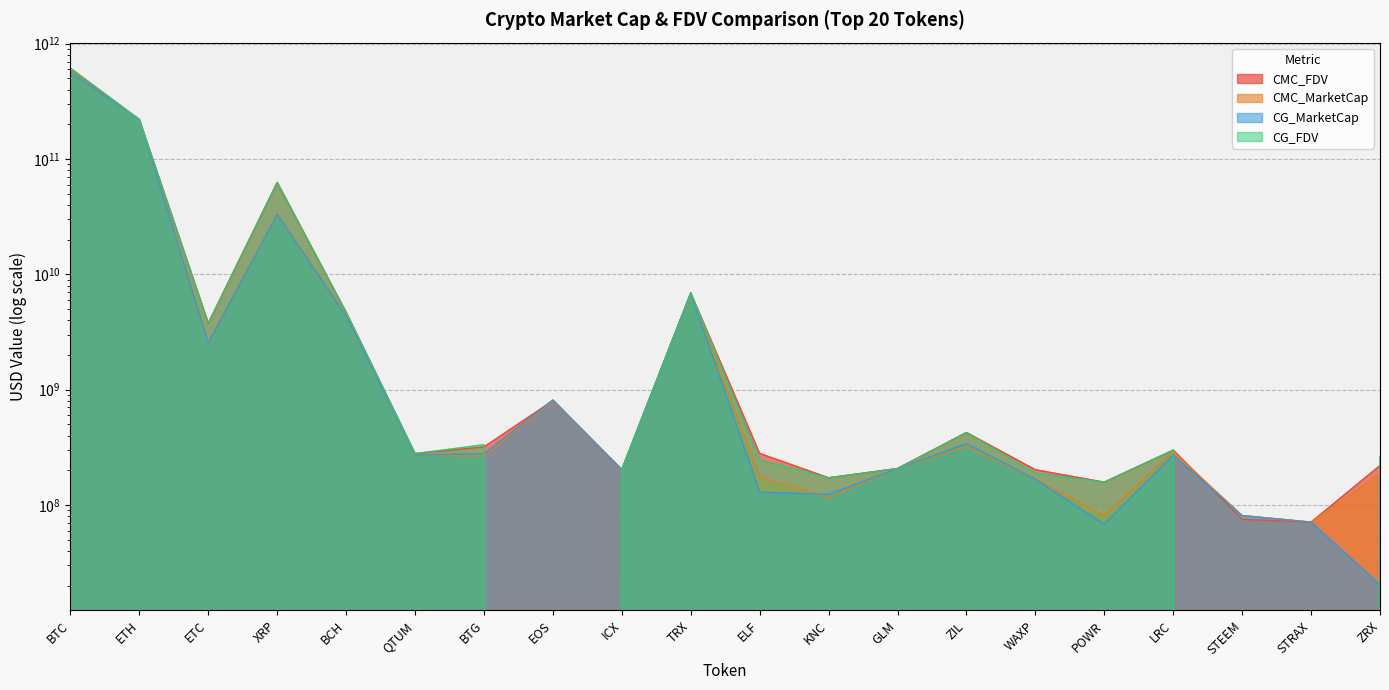

At which label is CG_FDV closest to 305260639387?

ETH